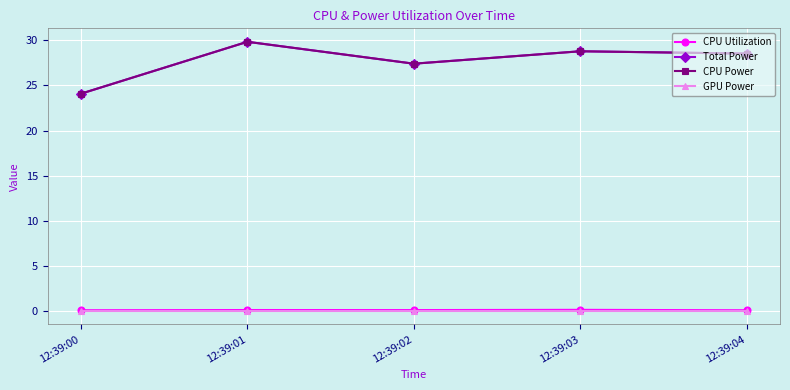

True or false: Total Power and CPU Power cross at least once.

False